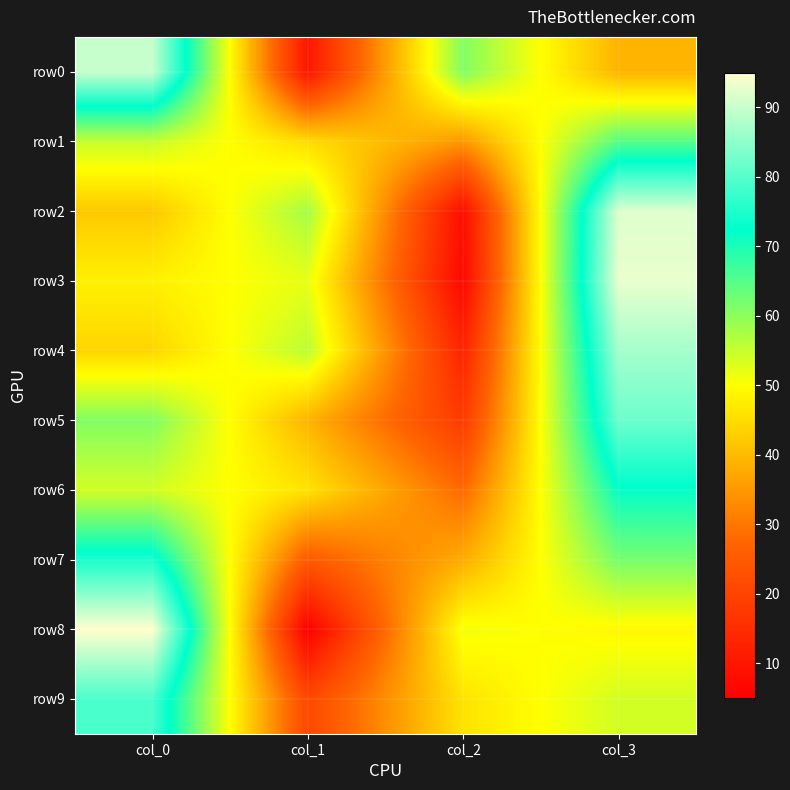

What is the minimum value shown in the chart?

5